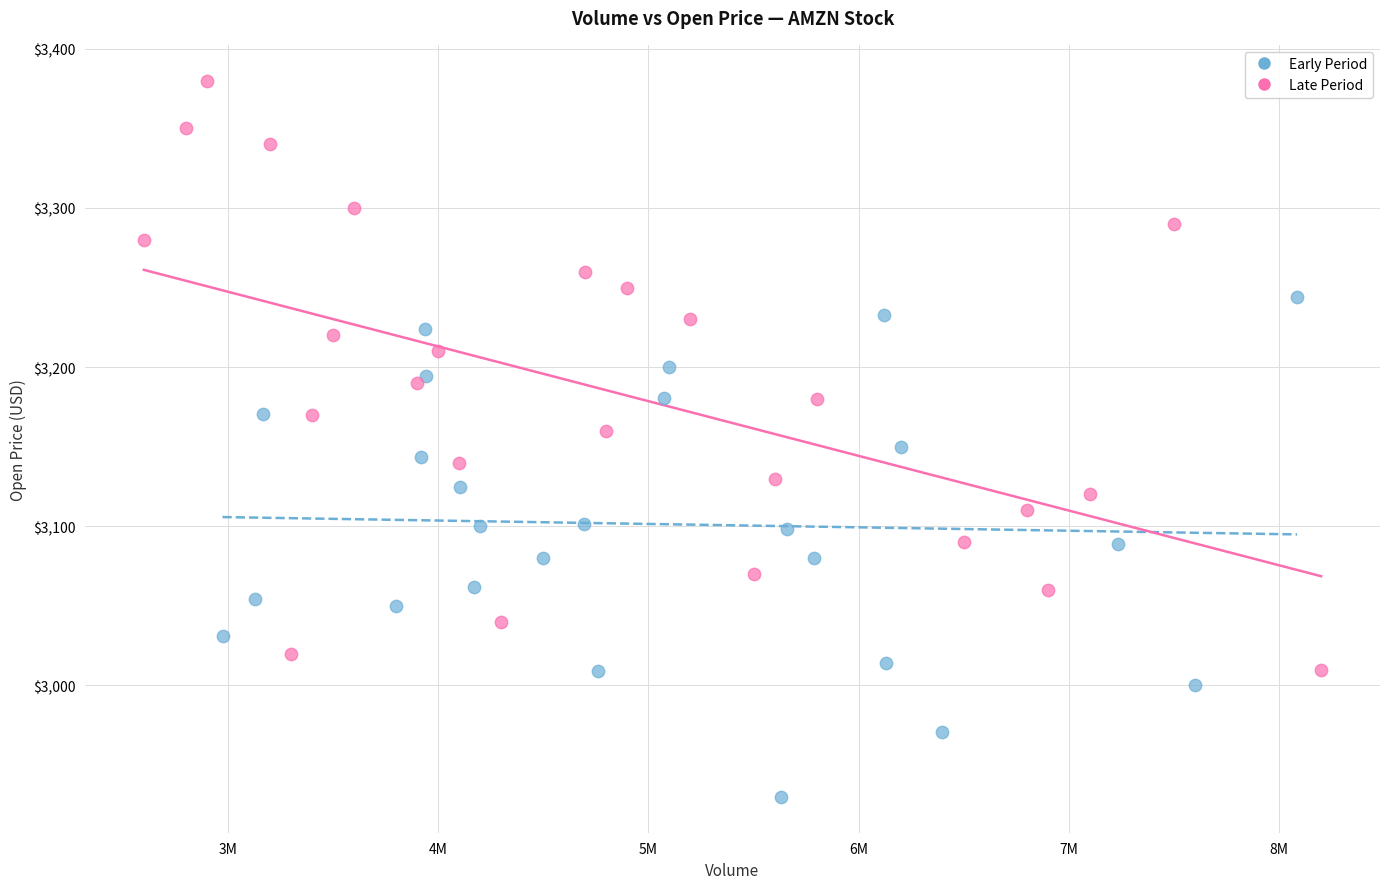

Which series reaches the maximum Y coordinate?

Late Period